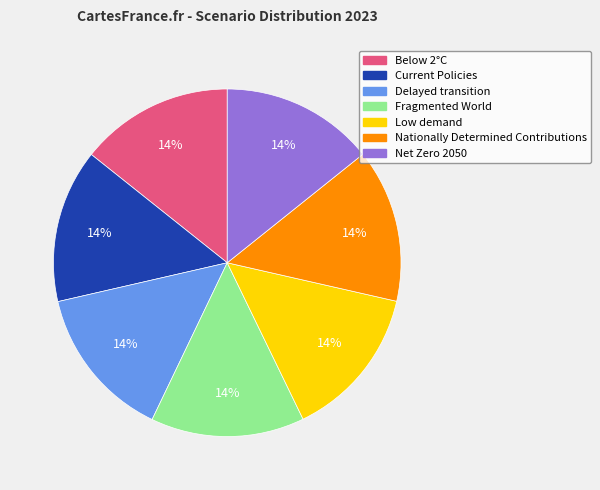

Is there any slice that represents more than half of the pie?

No